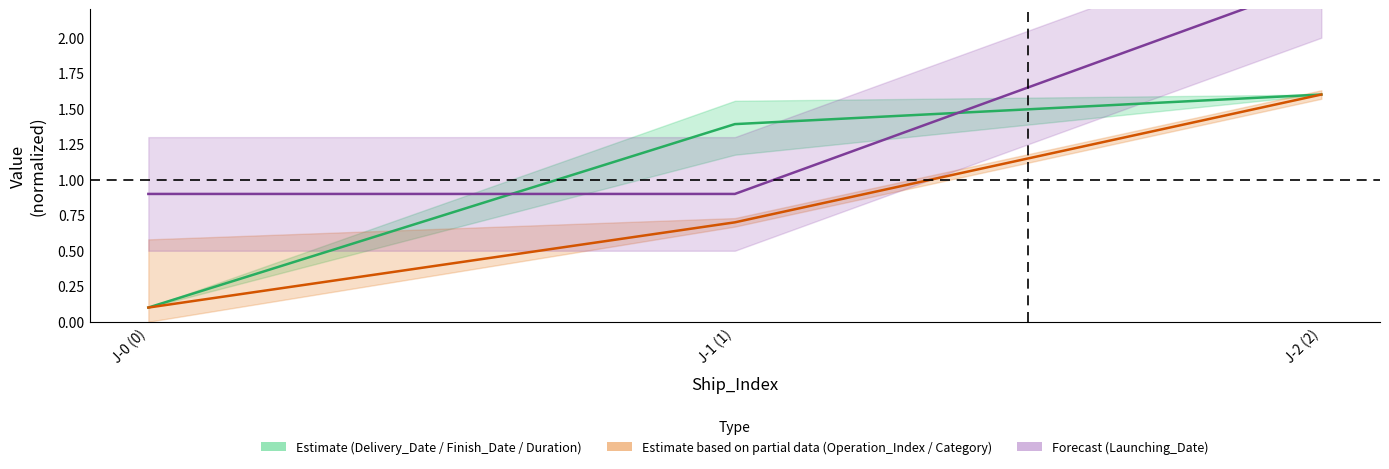

What is the label of the 1st point from the left?

J-0 (0)